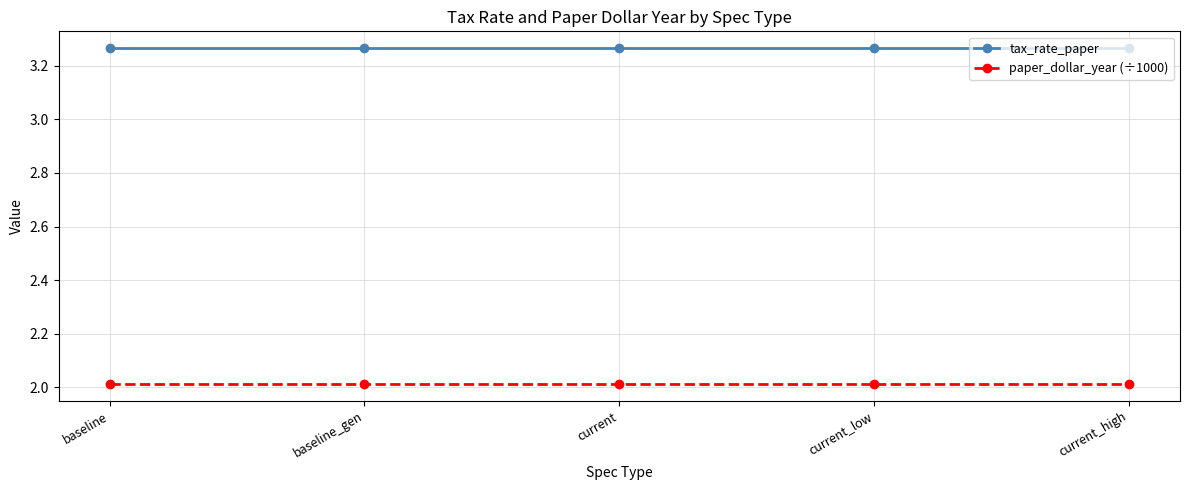

Which series has the largest total across all categories?

tax_rate_paper